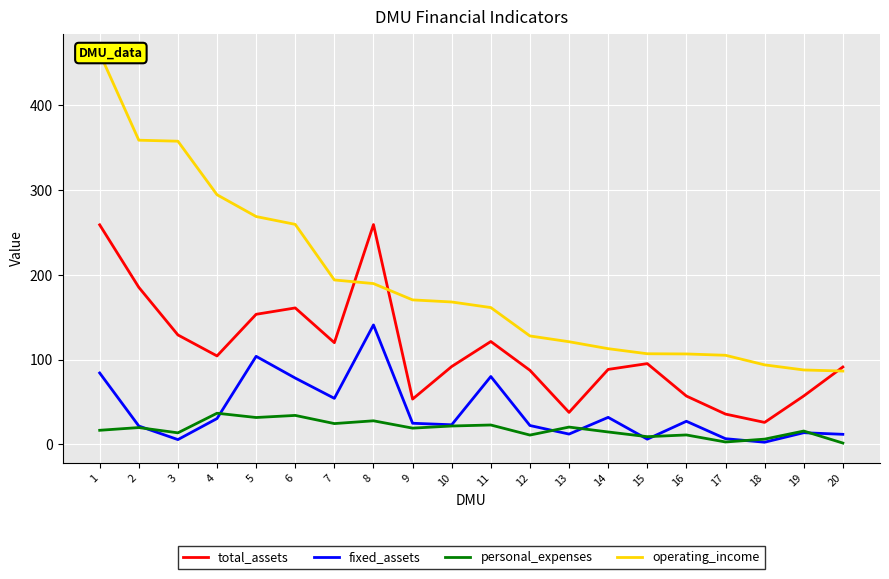

Is this an area chart (filled region under the line)?

No